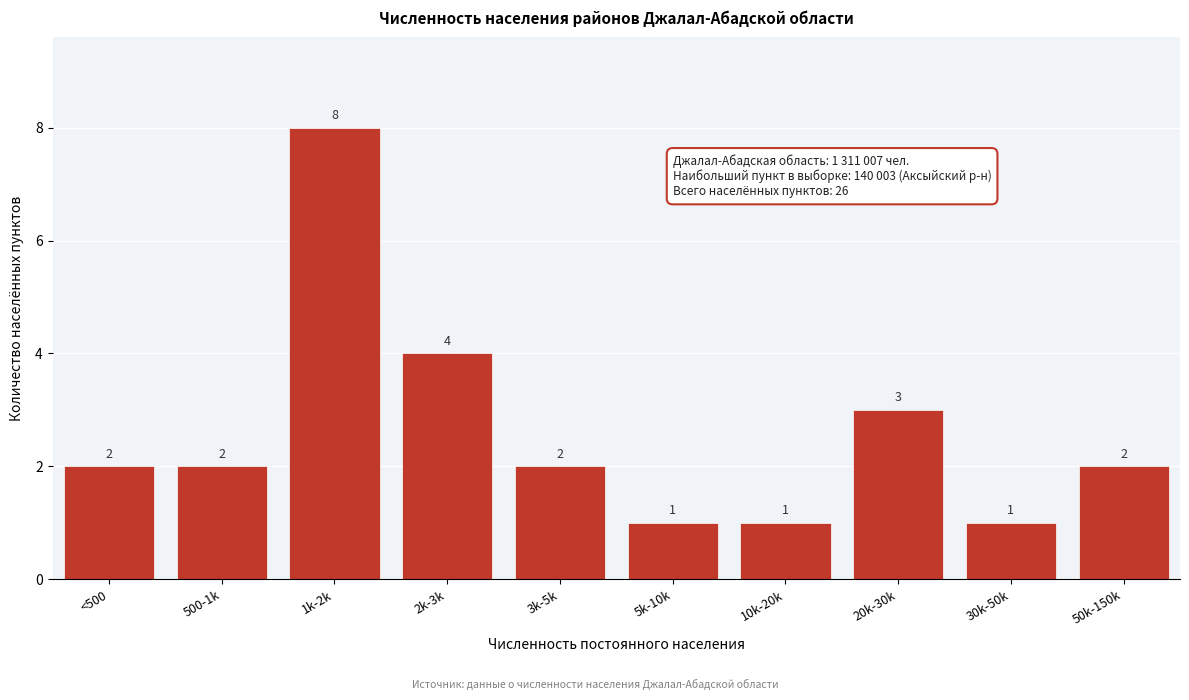

Reading right to left, extract all data points from this chart.

2	1	3	1	1	2	4	8	2	2